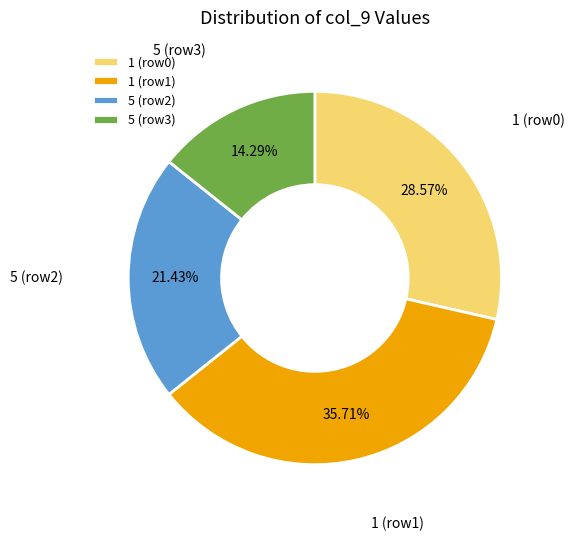

Rank the categories by value from lowest to highest.

5 (row3), 5 (row2), 1 (row0), 1 (row1)